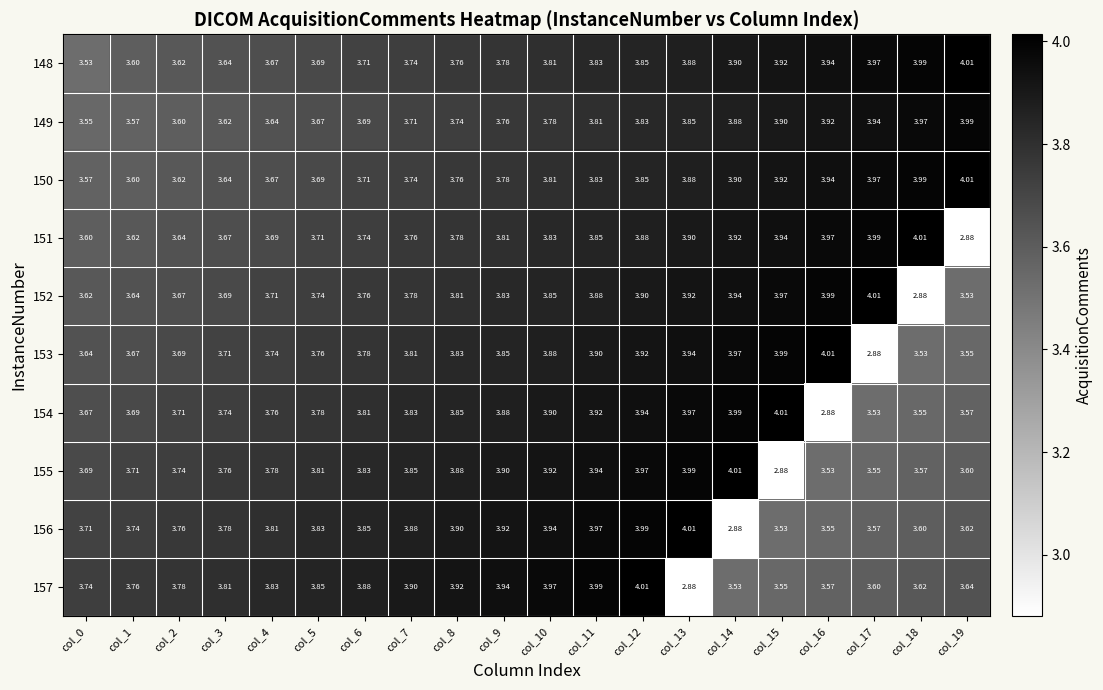

Is the value of 155 at col_0 greater than the value of 148 at col_11?

No